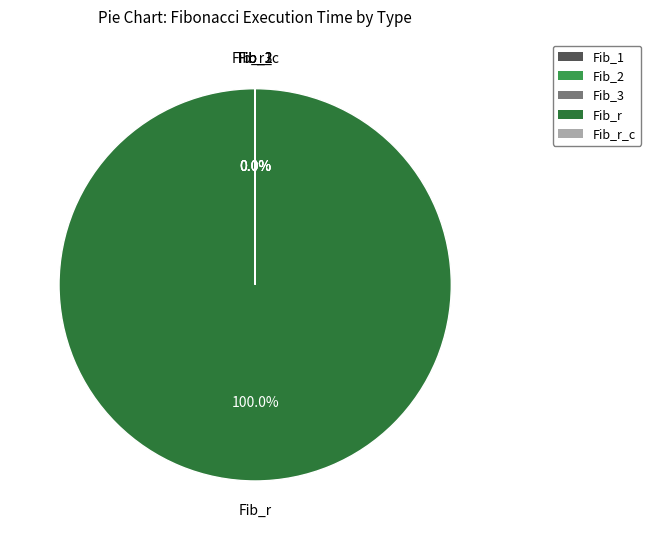

To the nearest percent, what is the difference between the largest and smallest slice percentages?

100%